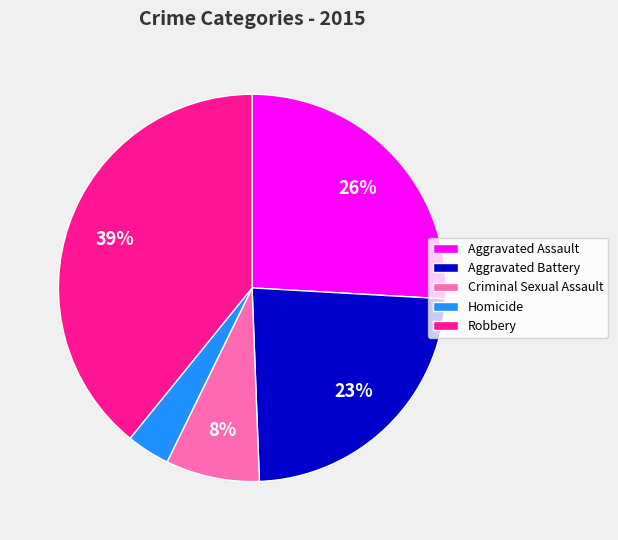

Does any single category account for the majority?

No